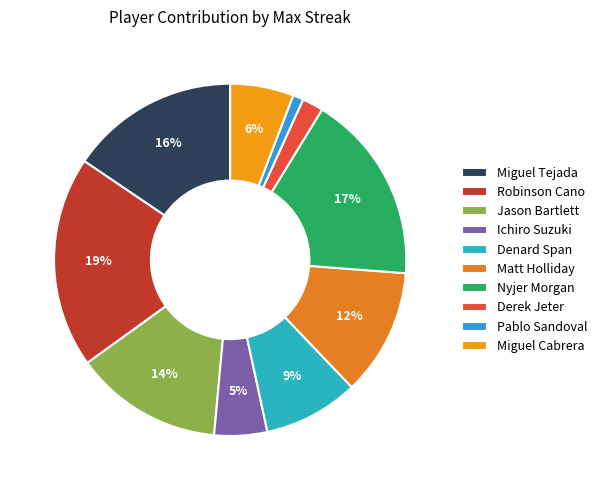

The Miguel Cabrera slice represents 13% of the pie. True or false?

False